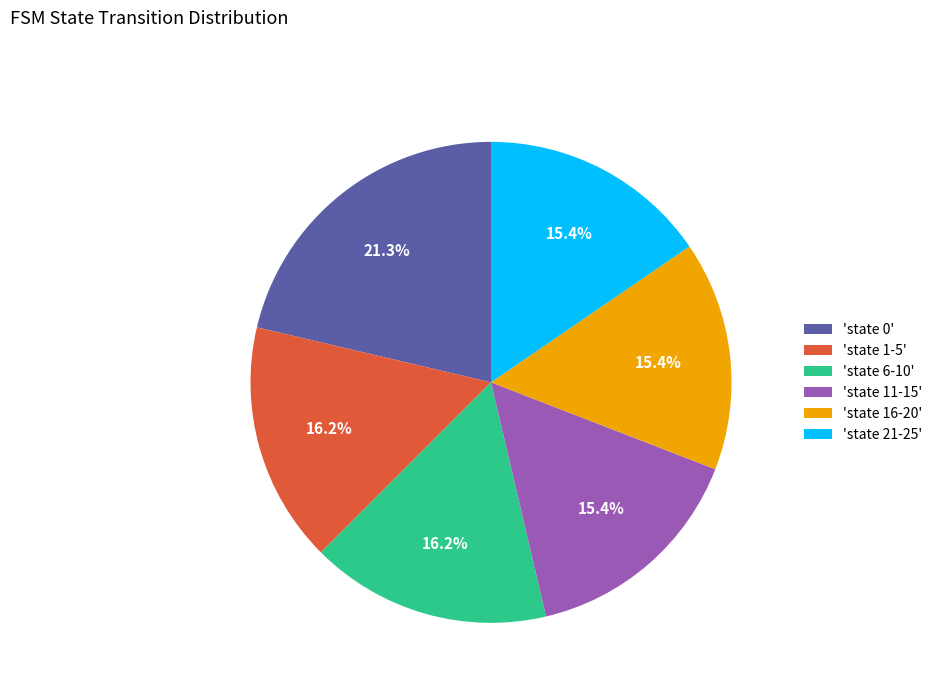

Does 'state 16-20' account for over 50% of the chart?

No